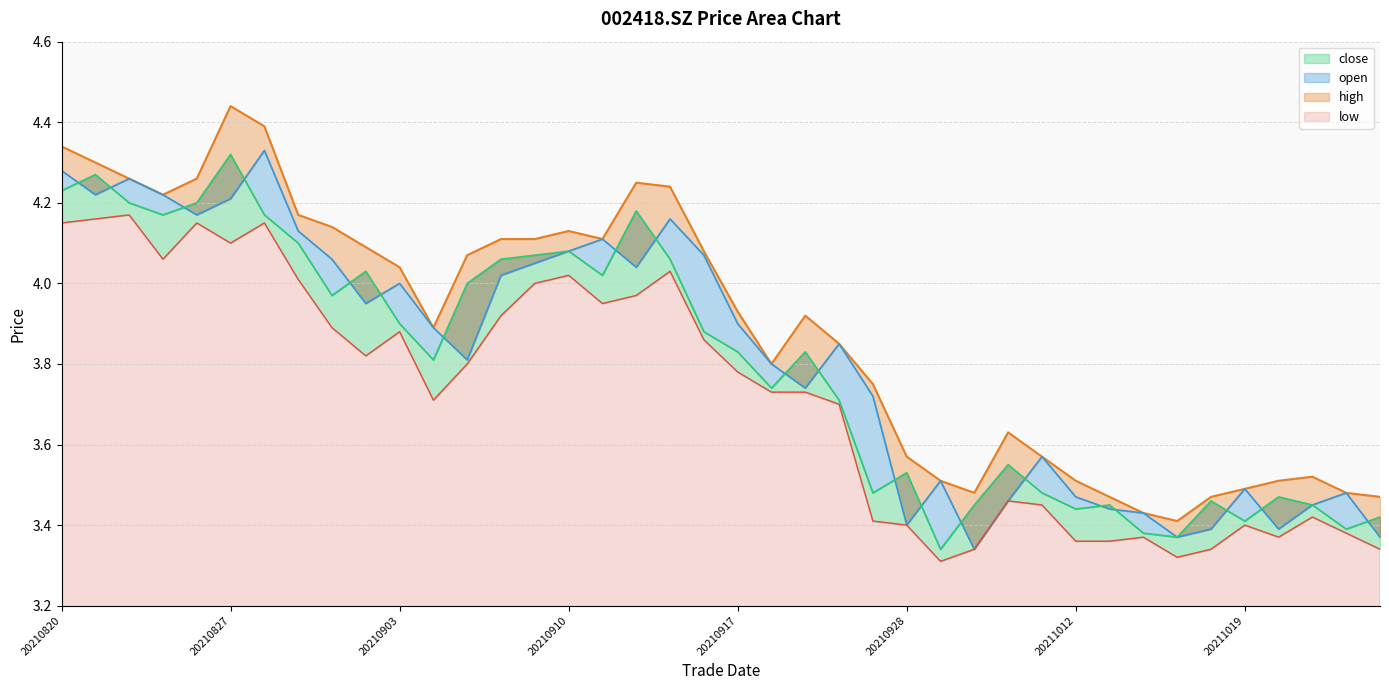

At which category does high reach its first local peak?

20210827